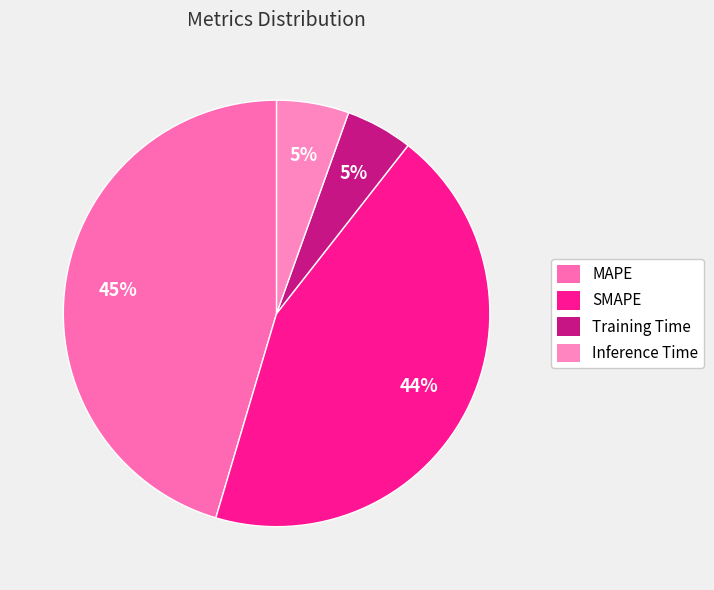

To the nearest percent, what portion does MAPE represent?

45%